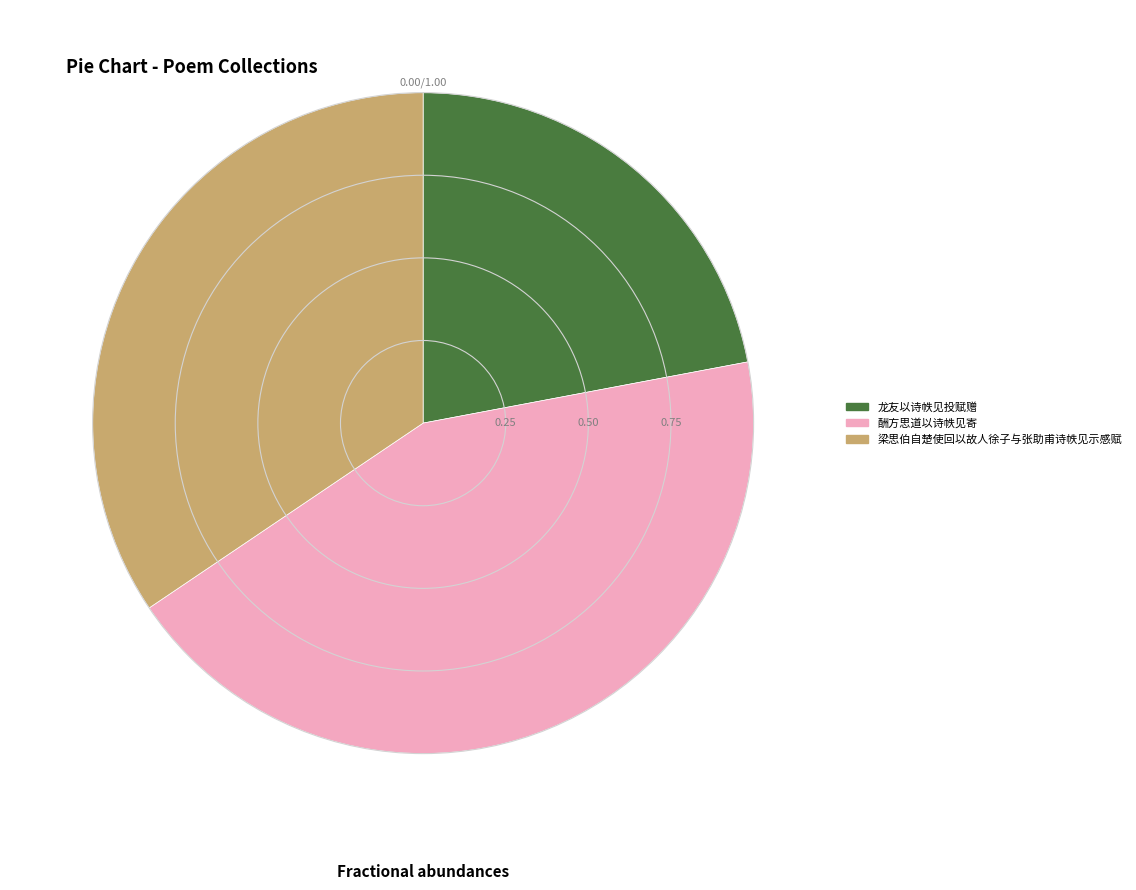

Do 龙友以诗帙见投赋赠 and 酬方思道以诗帙见寄 together represent more than half of the pie?

Yes